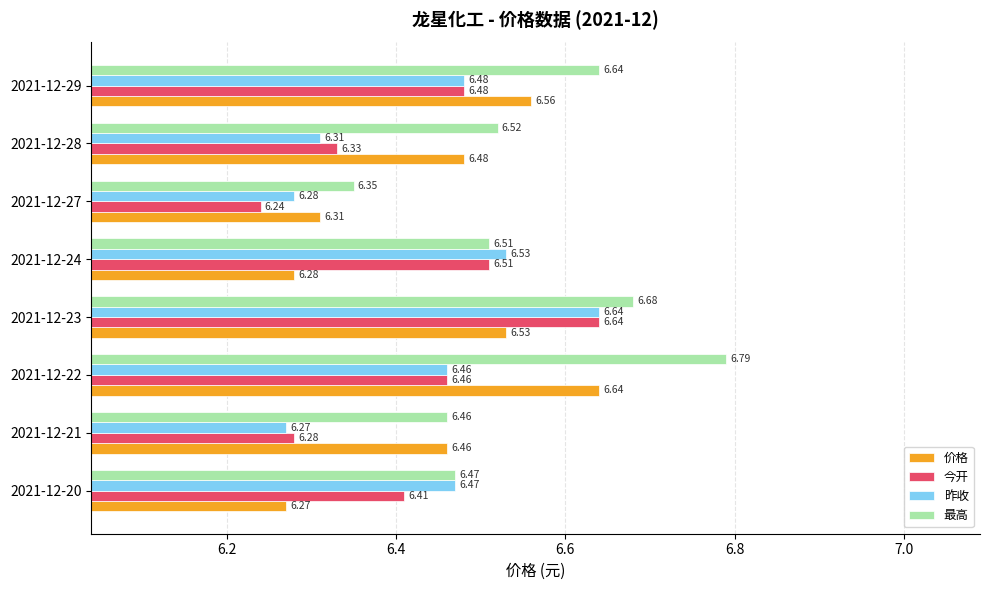

Rank the series at 2021-12-27 from highest to lowest value.

最高, 价格, 昨收, 今开